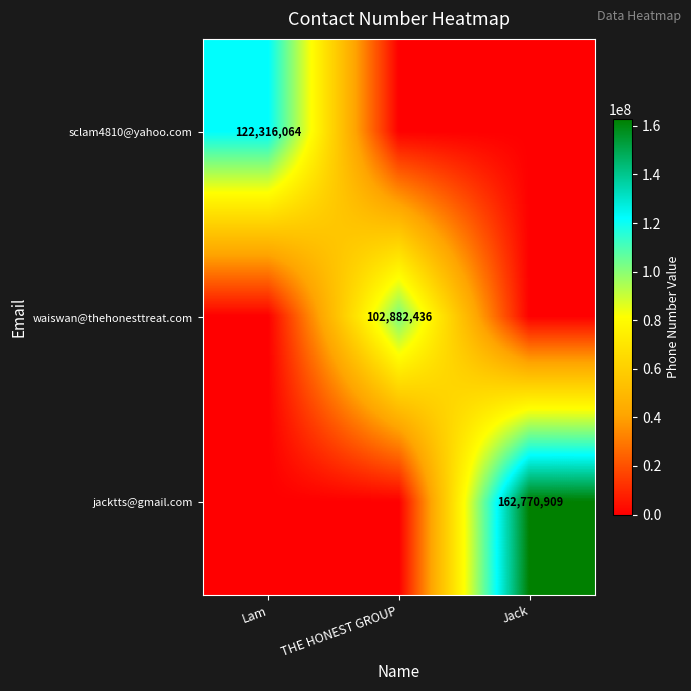

Count the number of categories in the chart.

3